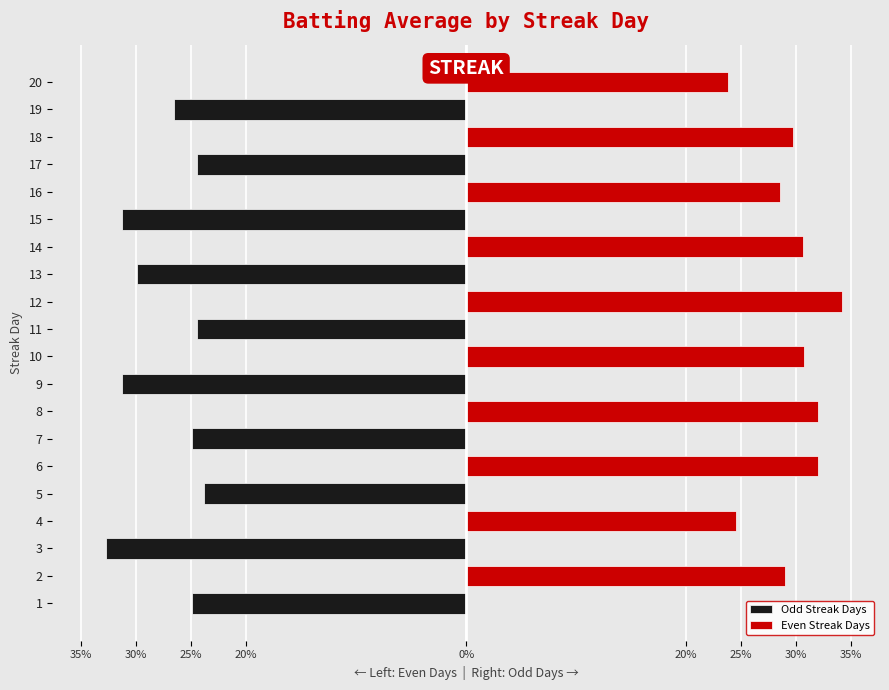

The value of Even Streak Days at 25% is 0.0. True or false?

True